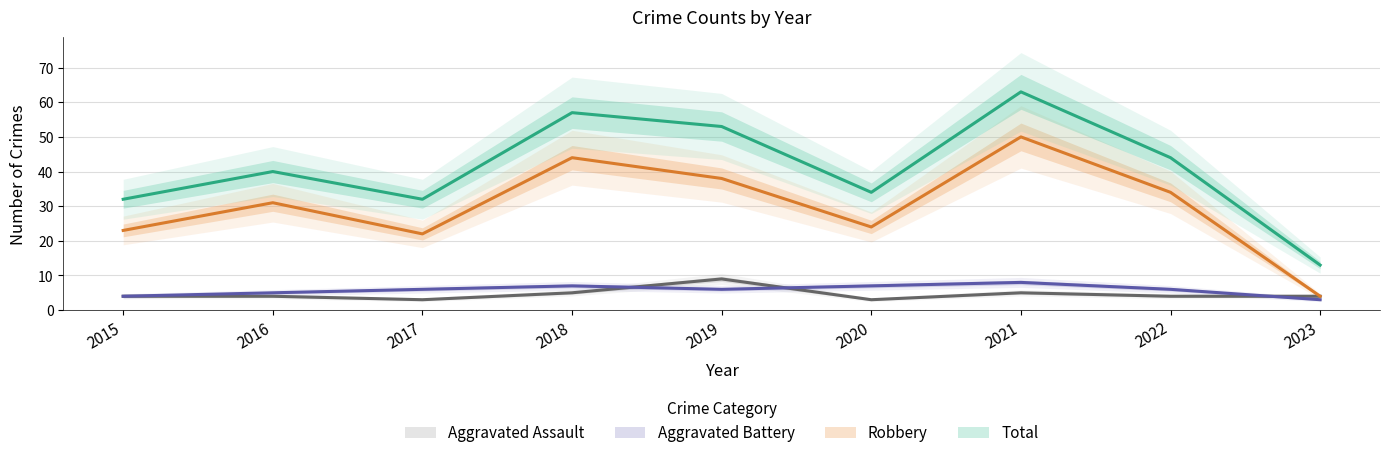

What is the maximum value shown in the chart?

63